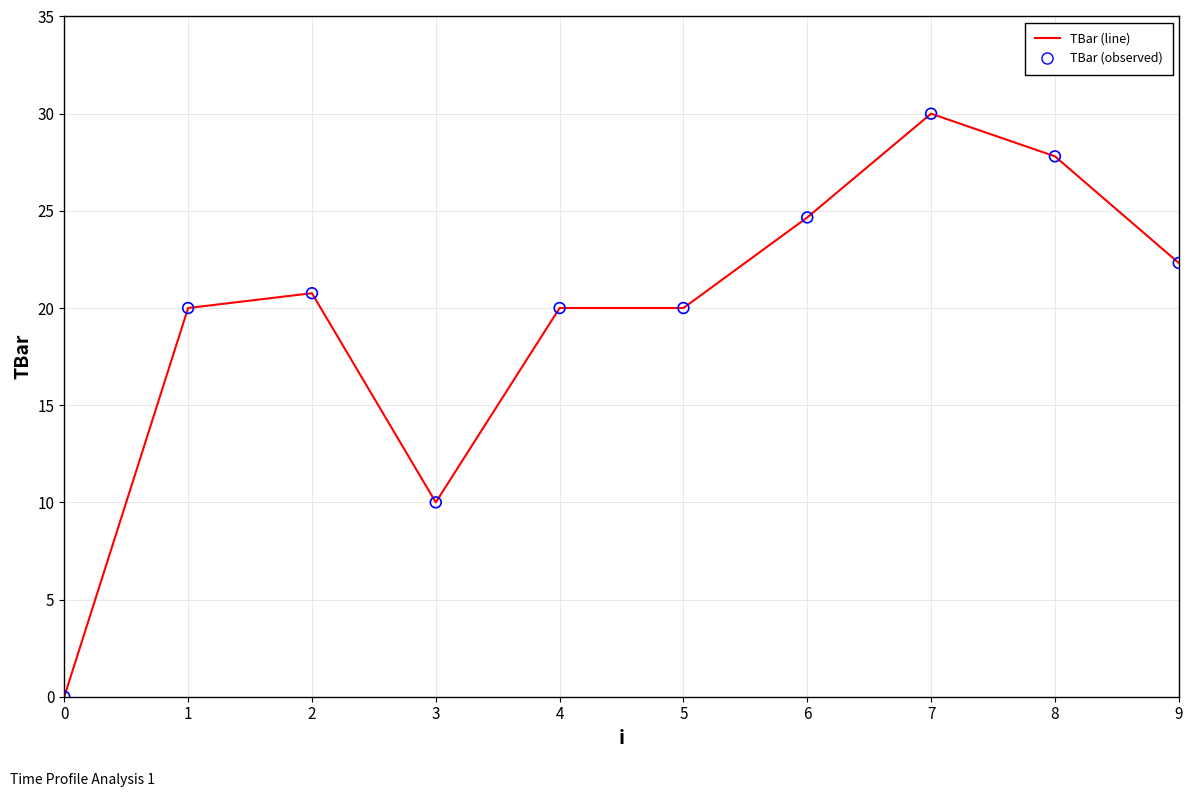

Which has a higher value, 1 or 7?

7